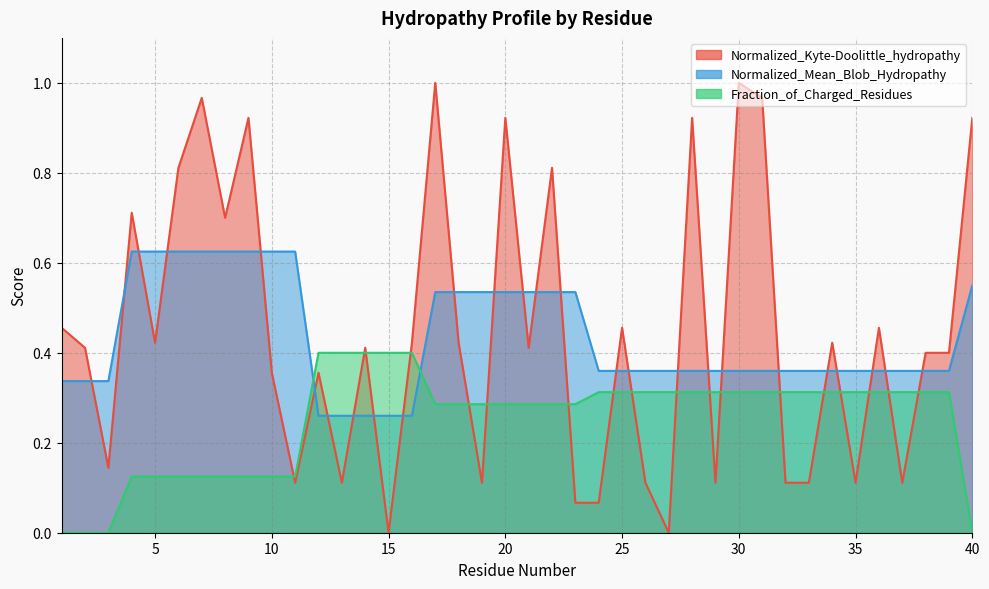

What is the spread (max minus min) of values at 30?

0.7